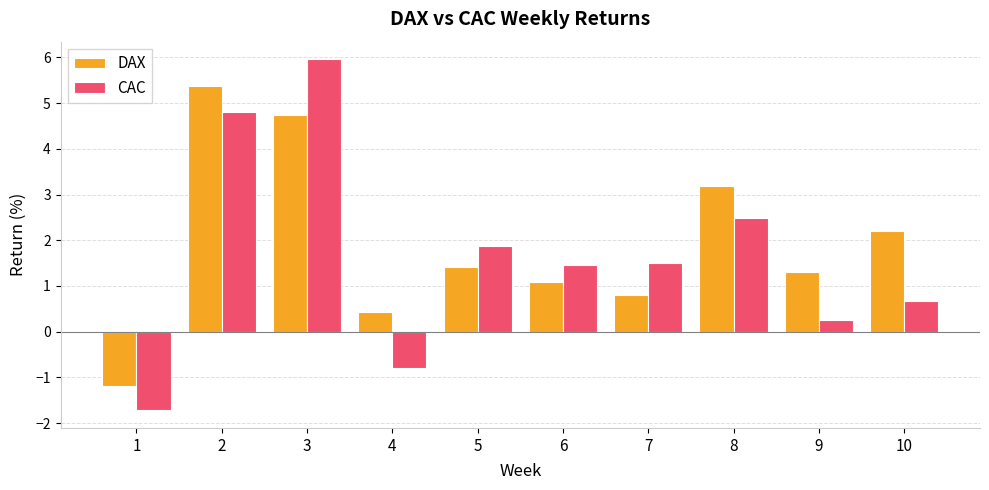

What is the difference between the DAX values at 6 and 3?

3.7